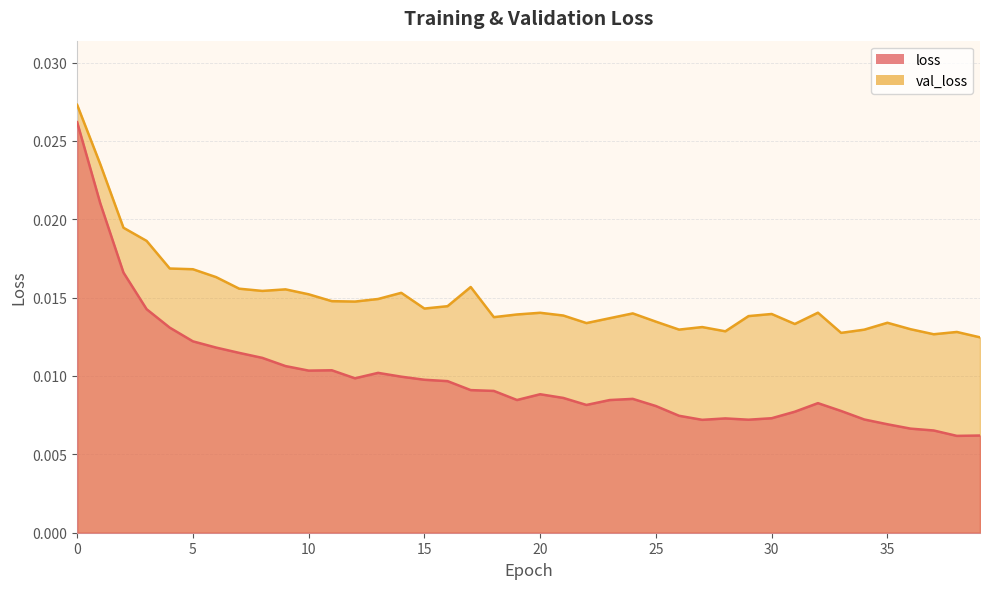

True or false: val_loss and loss intersect in this chart.

False